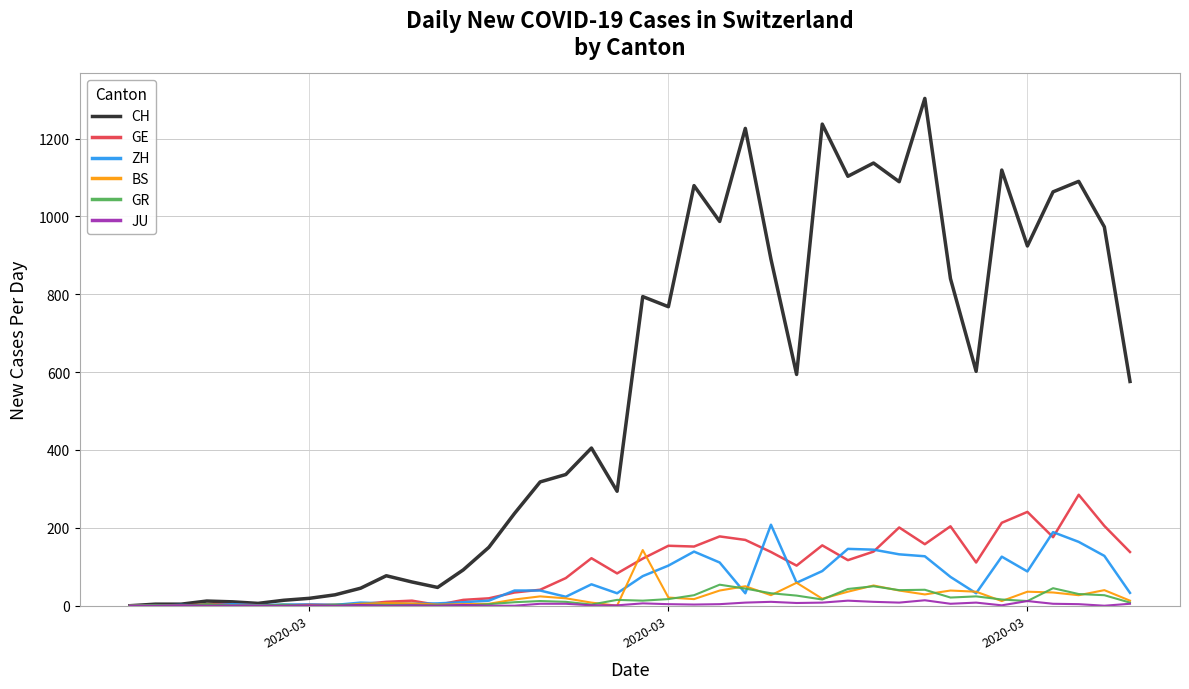

Which series has the widest spread of values?

CH